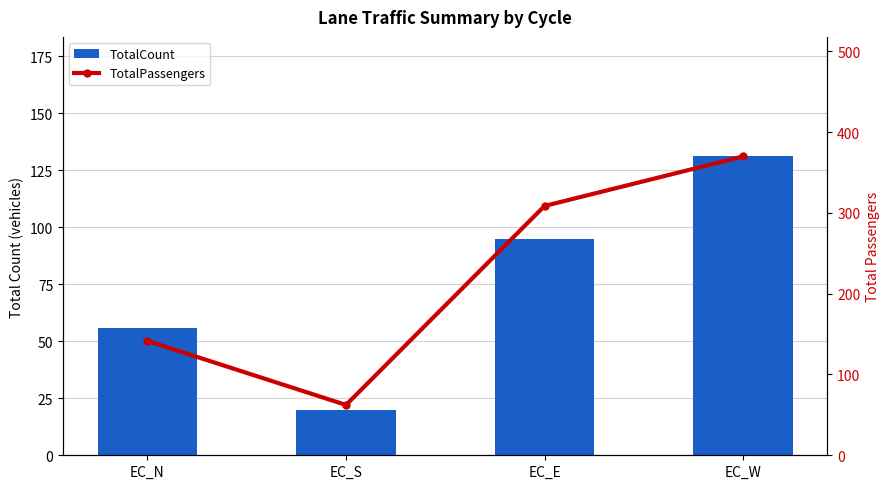

What is the total value across all series at EC_N?

197.5